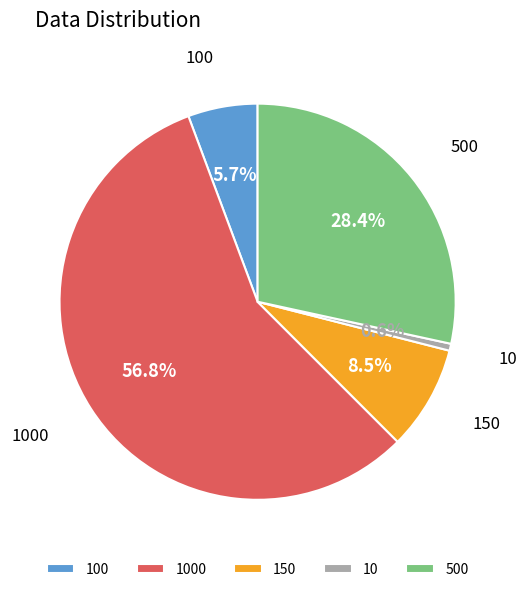

What is the smallest slice in the pie chart?

10